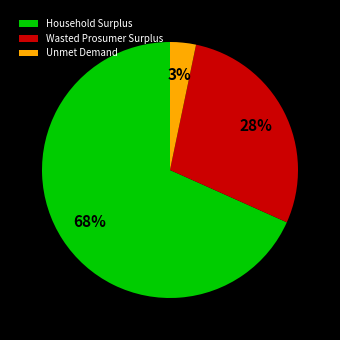

To the nearest percent, what portion does Unmet Demand represent?

3%